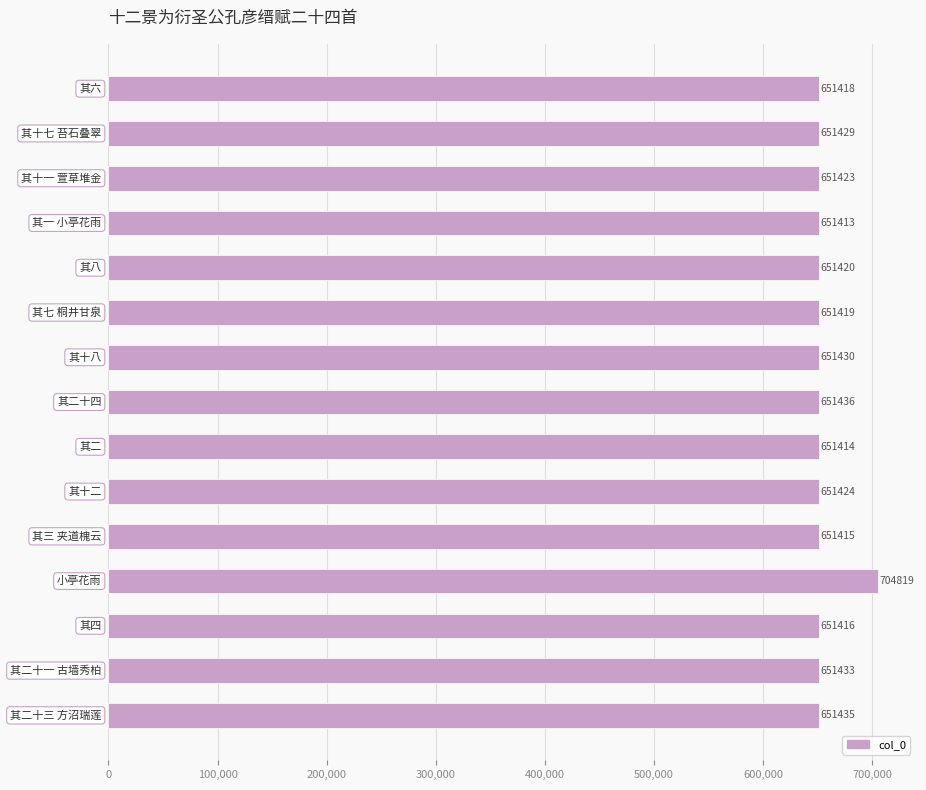

What is the sum of all values?

9824744